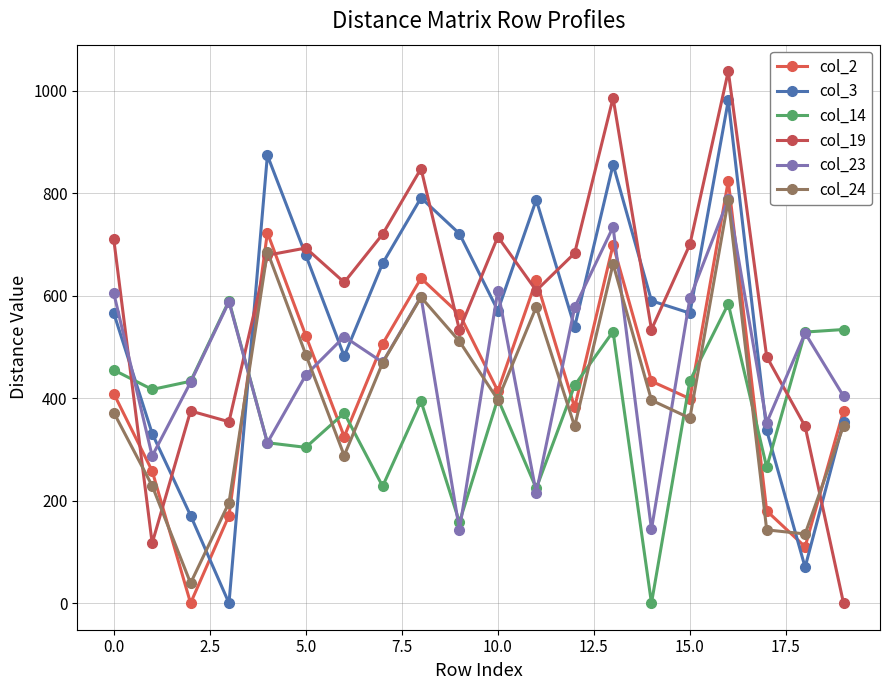

What is the value of the col_24 point at the 19th from the left?

135